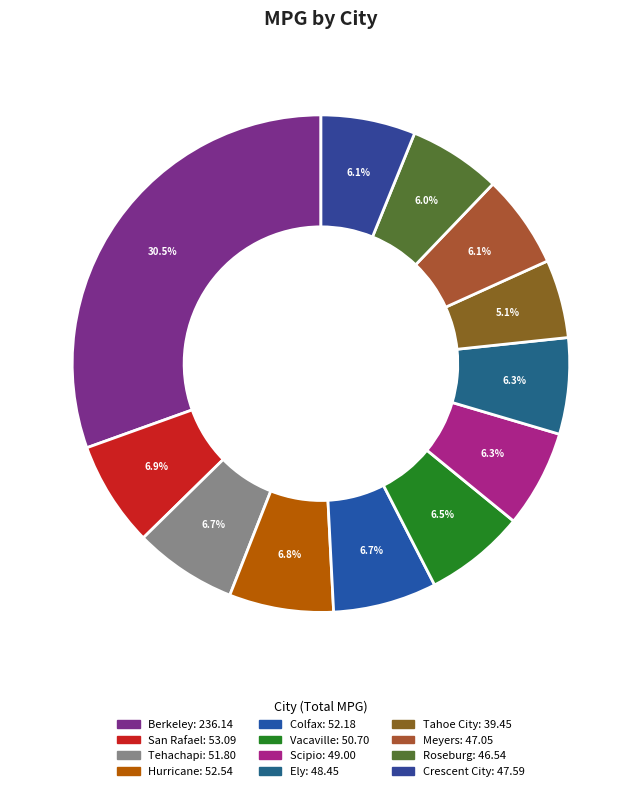

What is the change in value from Colfax to Ely?

-3.7